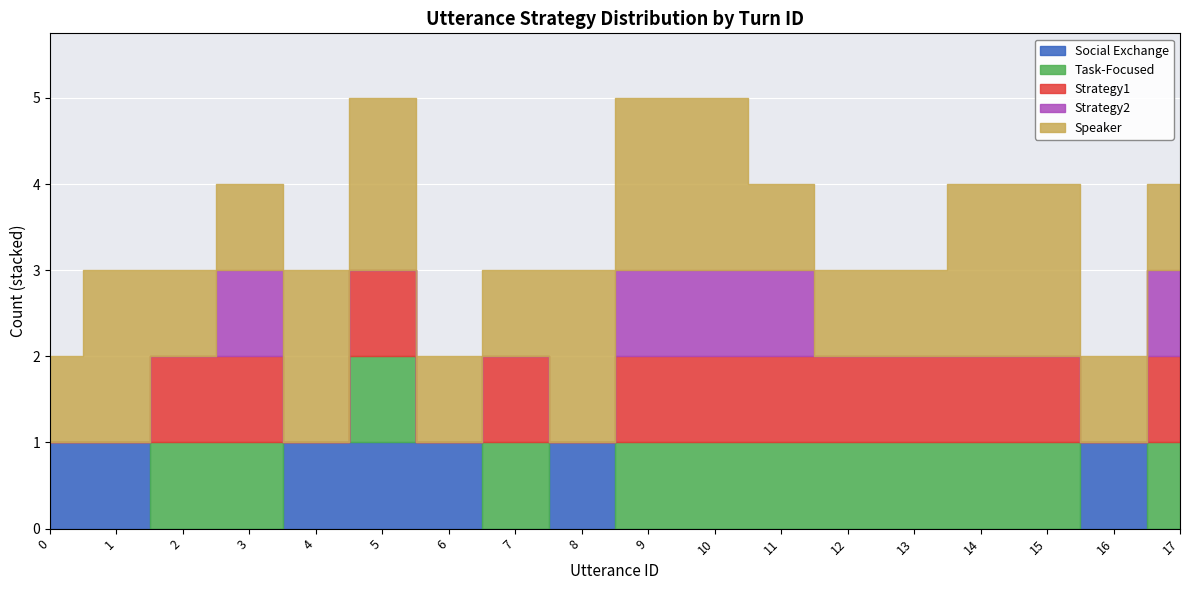

What are all the series names shown in the legend?

Social Exchange, Task-Focused, Strategy1, Strategy2, Speaker